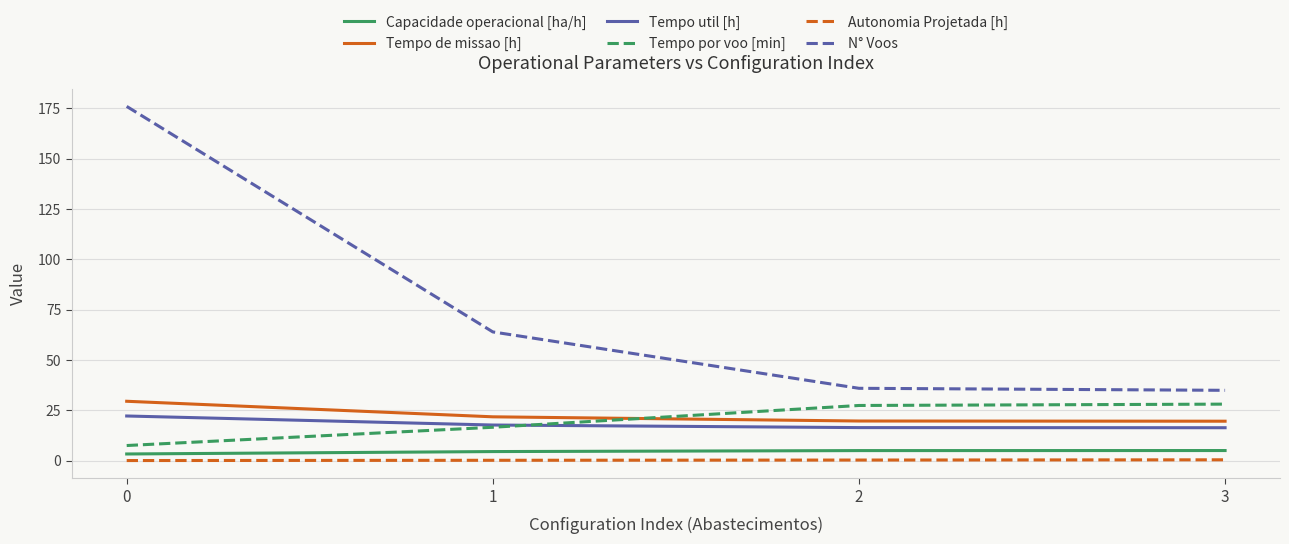

True or false: Autonomia Projetada [h] has a value of 0.1 at 0.

True